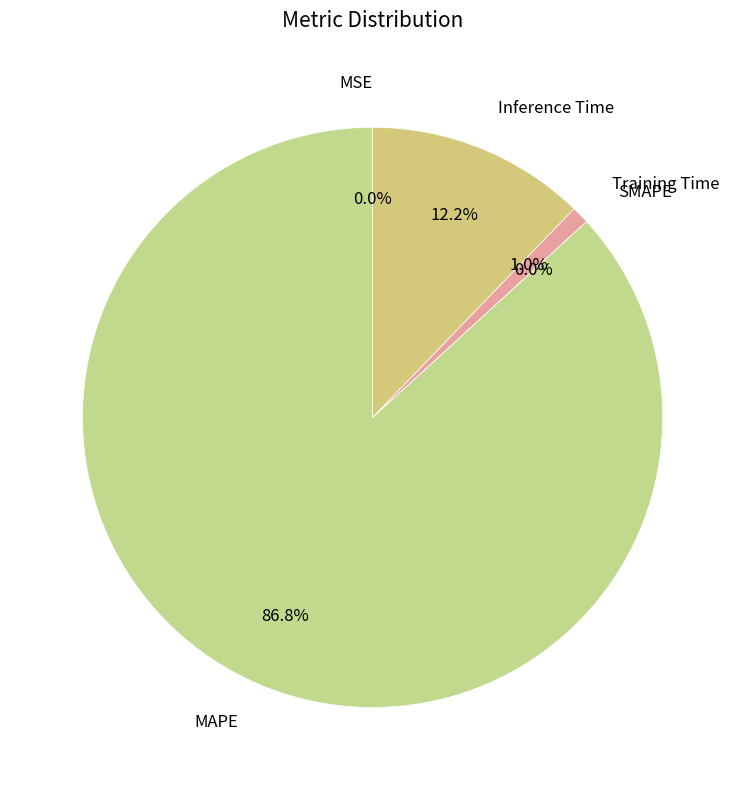

Which category has the biggest portion of the pie?

MAPE